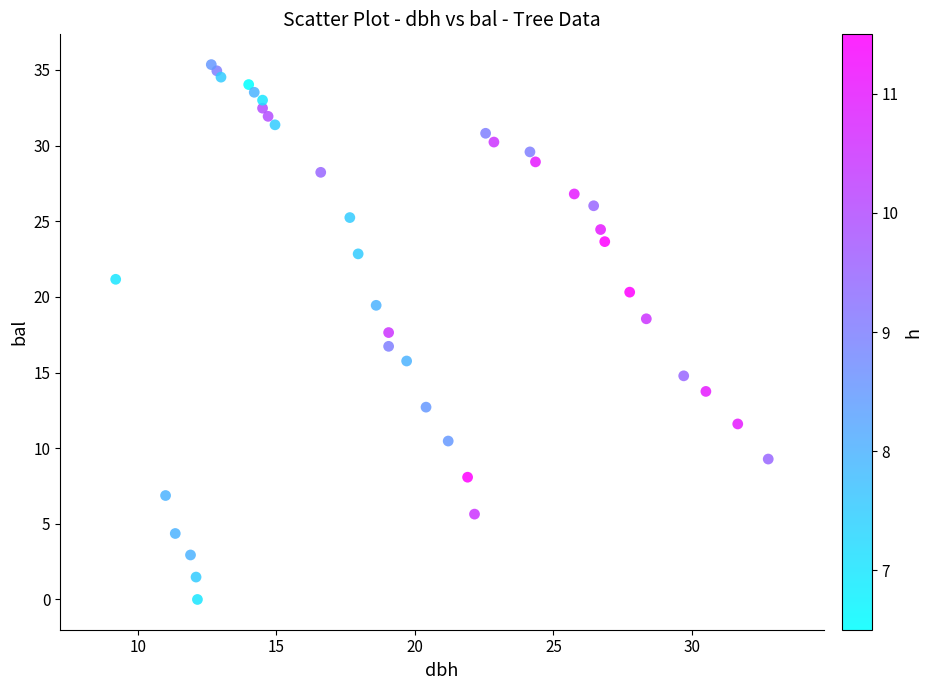

What is the range of X values (max minus min)?

23.6